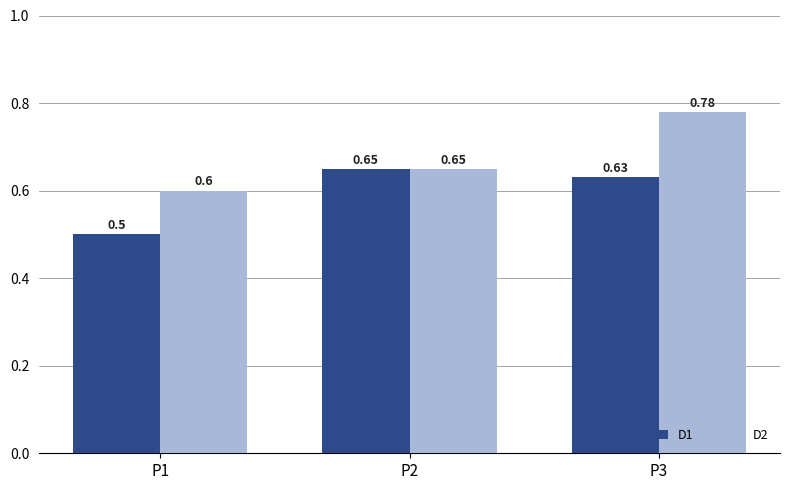

Which series has the largest range (max minus min)?

D2